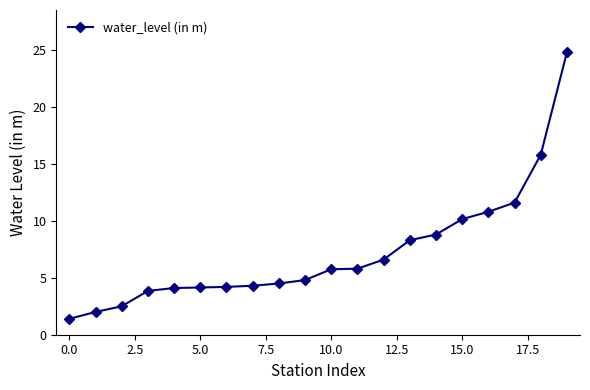

What is the difference between the second highest and second lowest values?

13.8